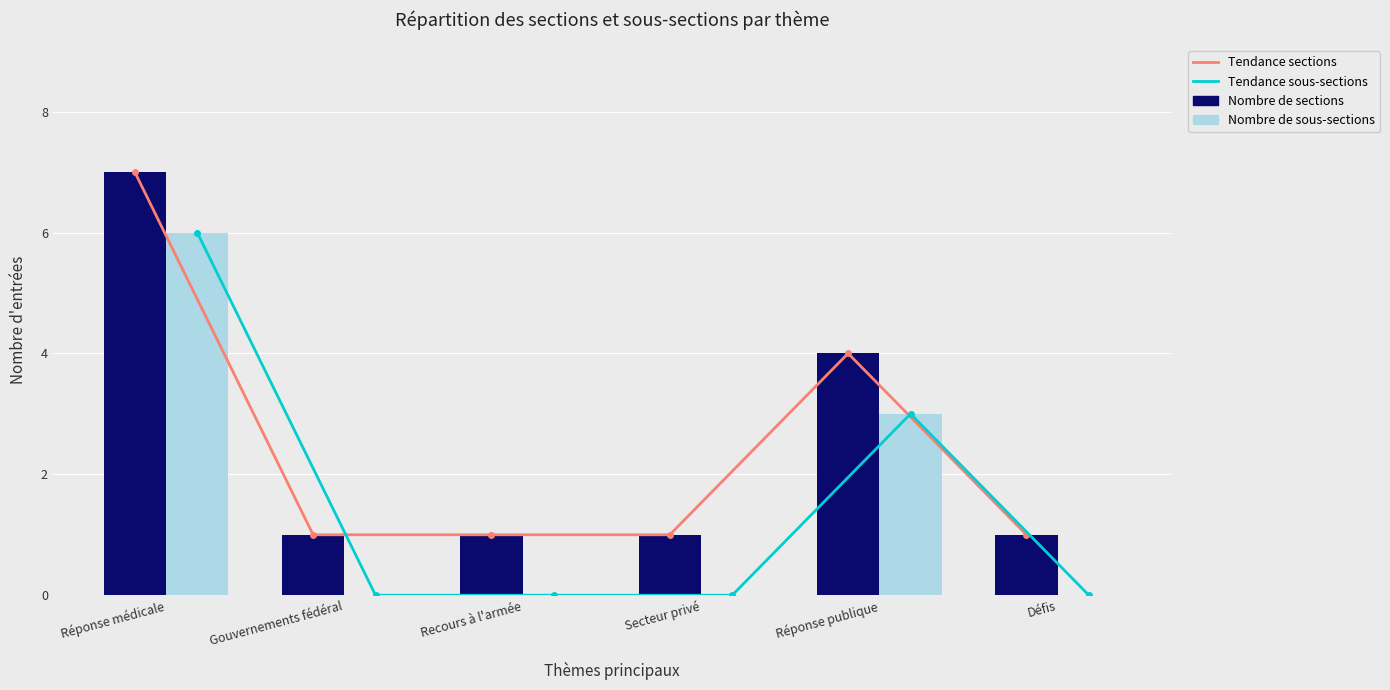

What is the sum of the Nombre de sections values at Recours à l'armée and Réponse médicale?

8